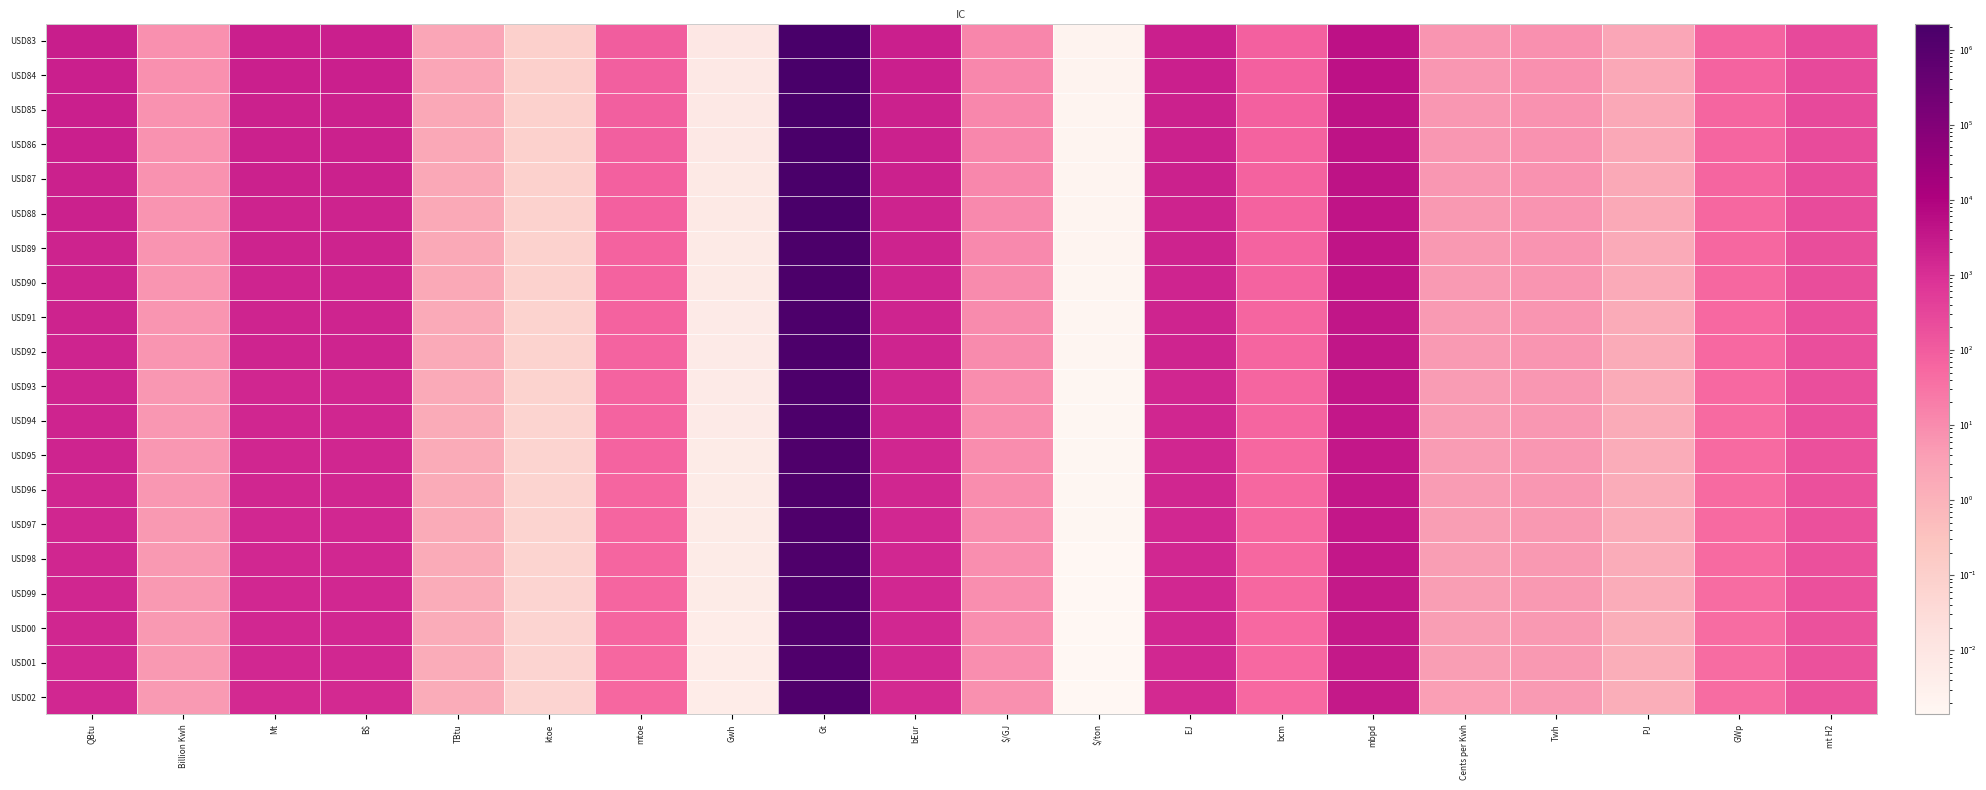

At which category is the sum across all series the highest?

Gt